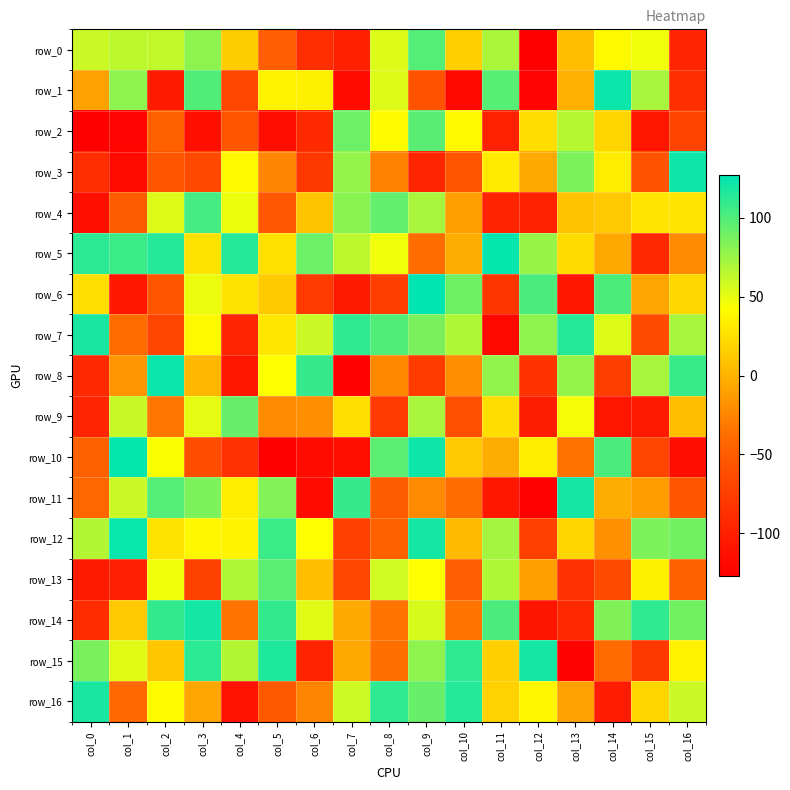

Reading left to right, transcribe all the data shown in this chart.

row_0: col_0=60	col_1=64	col_2=63	col_3=80	col_4=14	col_5=-48	col_6=-88	col_7=-100	col_8=54	col_9=99	col_10=16	col_11=70	col_12=-127	col_13=7	col_14=39	col_15=47	col_16=-96
row_1: col_0=-9	col_1=80	col_2=-104	col_3=100	col_4=-68	col_5=36	col_6=34	col_7=-117	col_8=54	col_9=-58	col_10=-120	col_11=98	col_12=-123	col_13=-1	col_14=123	col_15=71	col_16=-88
row_2: col_0=-127	col_1=-123	col_2=-46	col_3=-114	col_4=-57	col_5=-116	col_6=-92	col_7=91	col_8=41	col_9=97	col_10=40	col_11=-99	col_12=24	col_13=66	col_14=19	col_15=-109	col_16=-71
row_3: col_0=-89	col_1=-118	col_2=-55	col_3=-66	col_4=39	col_5=-24	col_6=-80	col_7=77	col_8=-27	col_9=-96	col_10=-56	col_11=31	col_12=-4	col_13=85	col_14=32	col_15=-58	col_16=122
row_4: col_0=-114	col_1=-50	col_2=54	col_3=104	col_4=48	col_5=-54	col_6=10	col_7=81	col_8=94	col_9=71	col_10=-10	col_11=-97	col_12=-99	col_13=9	col_14=12	col_15=28	col_16=28
row_5: col_0=112	col_1=107	col_2=115	col_3=27	col_4=114	col_5=26	col_6=91	col_7=64	col_8=47	col_9=-38	col_10=-3	col_11=125	col_12=76	col_13=23	col_14=-5	col_15=-93	col_16=-21
row_6: col_0=25	col_1=-107	col_2=-55	col_3=49	col_4=27	col_5=13	col_6=-78	col_7=-105	col_8=-75	col_9=127	col_10=90	col_11=-82	col_12=102	col_13=-109	col_14=101	col_15=-7	col_16=21
row_7: col_0=119	col_1=-38	col_2=-69	col_3=39	col_4=-96	col_5=29	col_6=60	col_7=111	col_8=100	col_9=86	col_10=68	col_11=-120	col_12=79	col_13=114	col_14=54	col_15=-64	col_16=71
row_8: col_0=-92	col_1=-16	col_2=123	col_3=3	col_4=-107	col_5=42	col_6=109	col_7=-125	col_8=-23	col_9=-77	col_10=-20	col_11=78	col_12=-84	col_13=77	col_14=-76	col_15=71	col_16=108
row_9: col_0=-96	col_1=61	col_2=-33	col_3=51	col_4=92	col_5=-22	col_6=-19	col_7=25	col_8=-79	col_9=71	col_10=-61	col_11=24	col_12=-102	col_13=46	col_14=-109	col_15=-106	col_16=7
row_10: col_0=-47	col_1=125	col_2=44	col_3=-63	col_4=-86	col_5=-127	col_6=-117	col_7=-114	col_8=96	col_9=122	col_10=12	col_11=-3	col_12=33	col_13=-36	col_14=102	col_15=-69	col_16=-116
row_11: col_0=-42	col_1=60	col_2=99	col_3=85	col_4=33	col_5=83	col_6=-117	col_7=109	col_8=-50	col_9=-22	col_10=-38	col_11=-107	col_12=-126	col_13=120	col_14=-3	col_15=-12	col_16=-55
row_12: col_0=67	col_1=124	col_2=27	col_3=38	col_4=36	col_5=107	col_6=42	col_7=-73	col_8=-46	col_9=120	col_10=4	col_11=72	col_12=-73	col_13=20	col_14=-18	col_15=85	col_16=89
row_13: col_0=-105	col_1=-101	col_2=47	col_3=-72	col_4=68	col_5=96	col_6=6	col_7=-68	col_8=58	col_9=42	col_10=-49	col_11=68	col_12=-10	col_13=-86	col_14=-64	col_15=34	col_16=-46
row_14: col_0=-90	col_1=12	col_2=110	col_3=120	col_4=-34	col_5=110	col_6=53	col_7=-4	col_8=-35	col_9=56	col_10=-35	col_11=102	col_12=-110	col_13=-92	col_14=84	col_15=111	col_16=89
row_15: col_0=86	col_1=53	col_2=11	col_3=112	col_4=67	col_5=117	col_6=-97	col_7=-5	col_8=-37	col_9=79	col_10=111	col_11=16	col_12=120	col_13=-124	col_14=-40	col_15=-80	col_16=35
row_16: col_0=119	col_1=-41	col_2=41	col_3=-7	col_4=-111	col_5=-53	col_6=-25	col_7=59	col_8=111	col_9=92	col_10=115	col_11=17	col_12=38	col_13=-9	col_14=-103	col_15=19	col_16=60